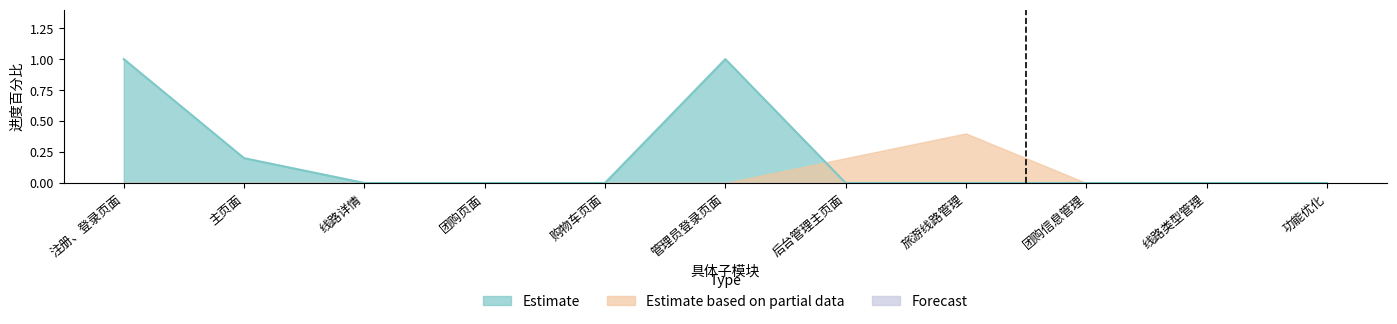

Between 主页面 and 管理员登录页面, which is larger?

管理员登录页面